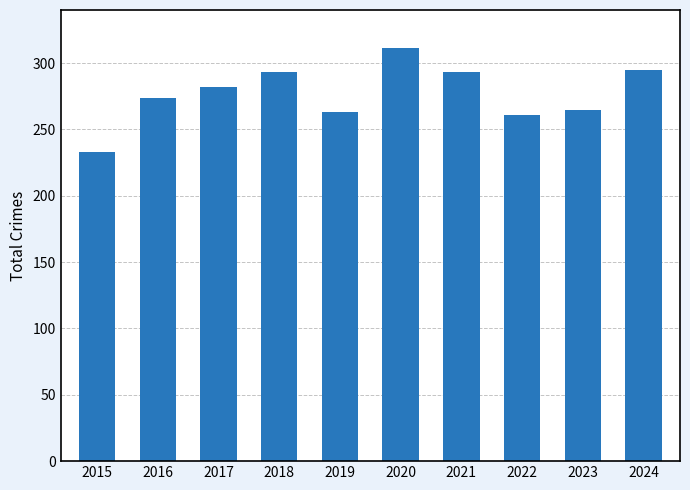

What is the sum of the values at 2016 and 2019?

537